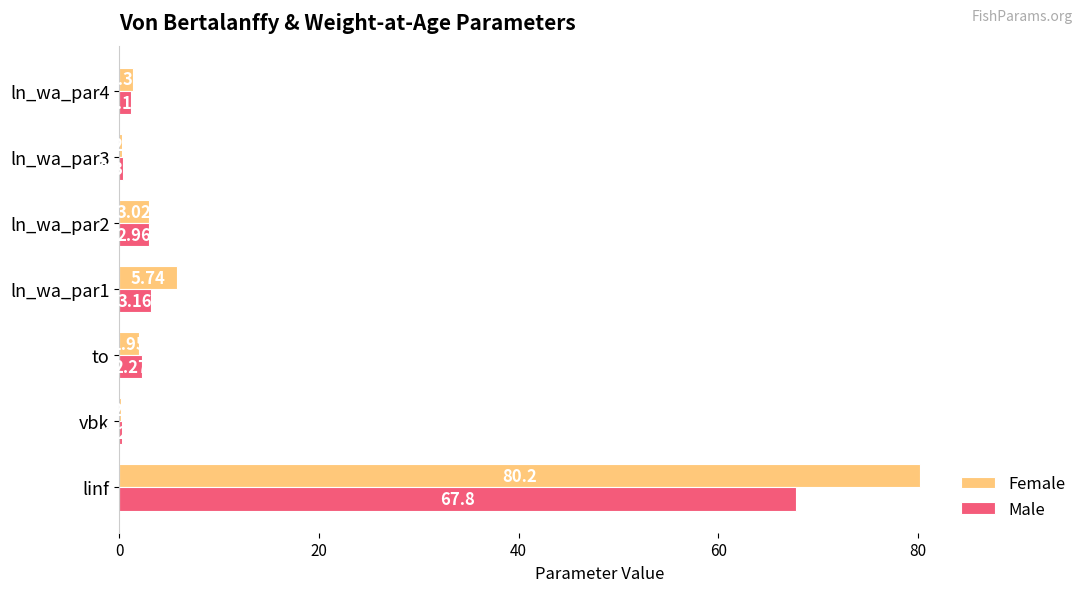

Which series has the largest total across all categories?

Female